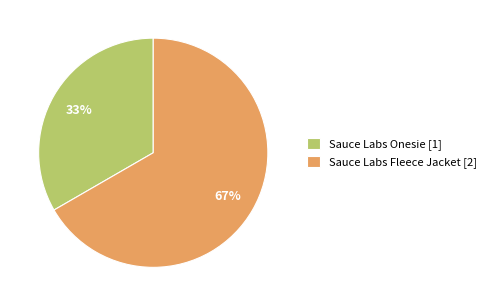

Which category has the biggest portion of the pie?

Sauce Labs Fleece Jacket